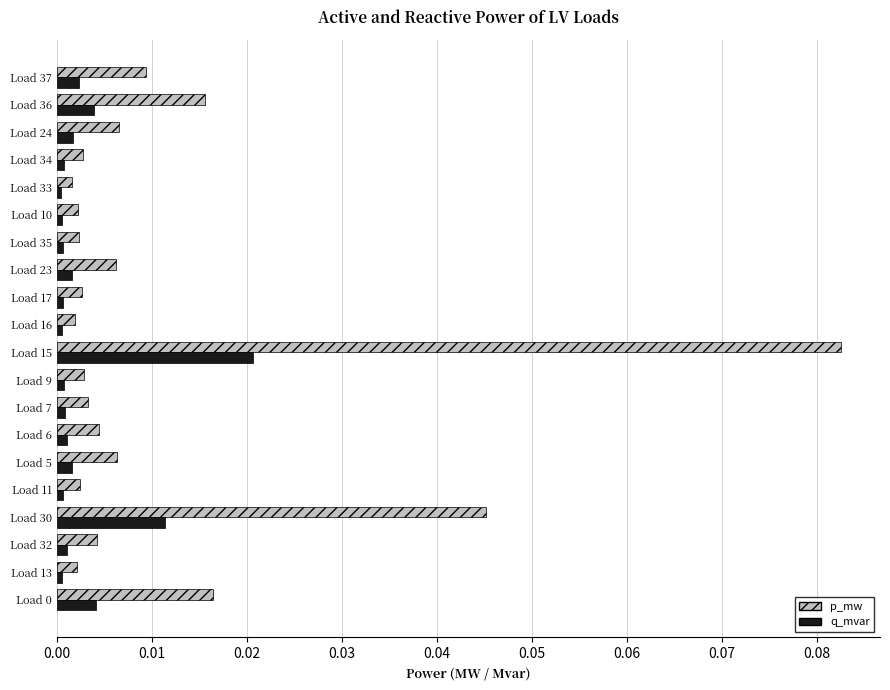

Rank the series at Load 36 from lowest to highest value.

q_mvar, p_mw